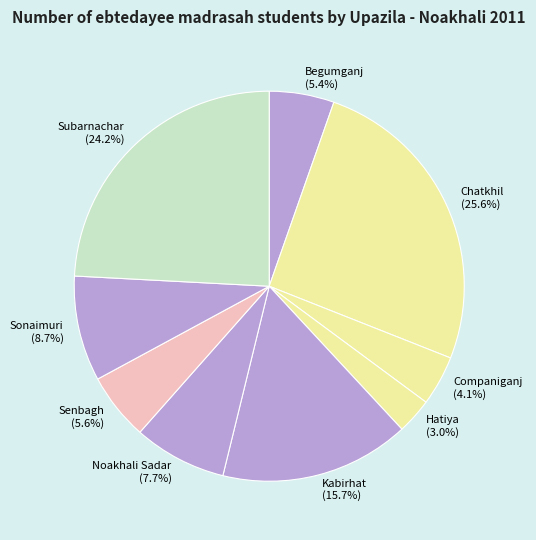

Is it true that Begumganj is 1% of the pie?

False